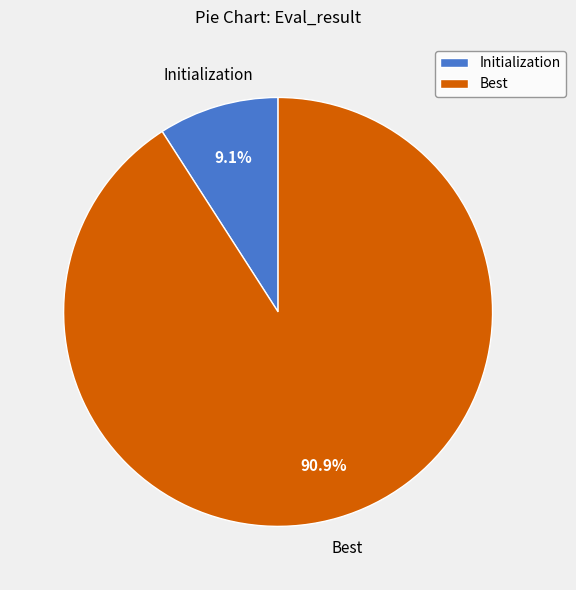

Which category accounts for the majority?

Best